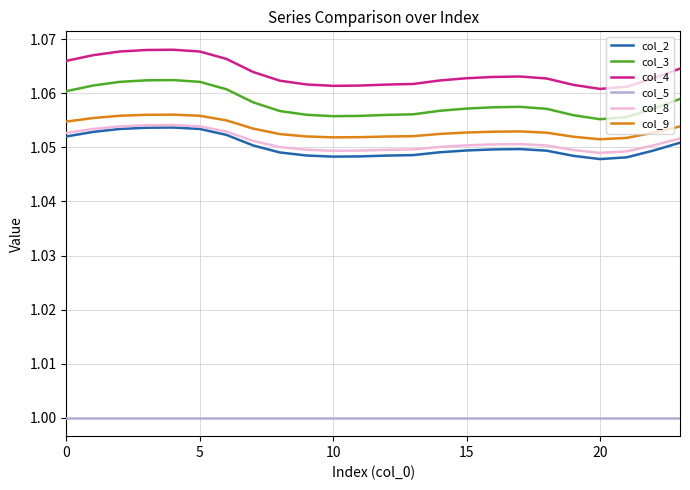

True or false: col_4 and col_5 cross at least once.

False